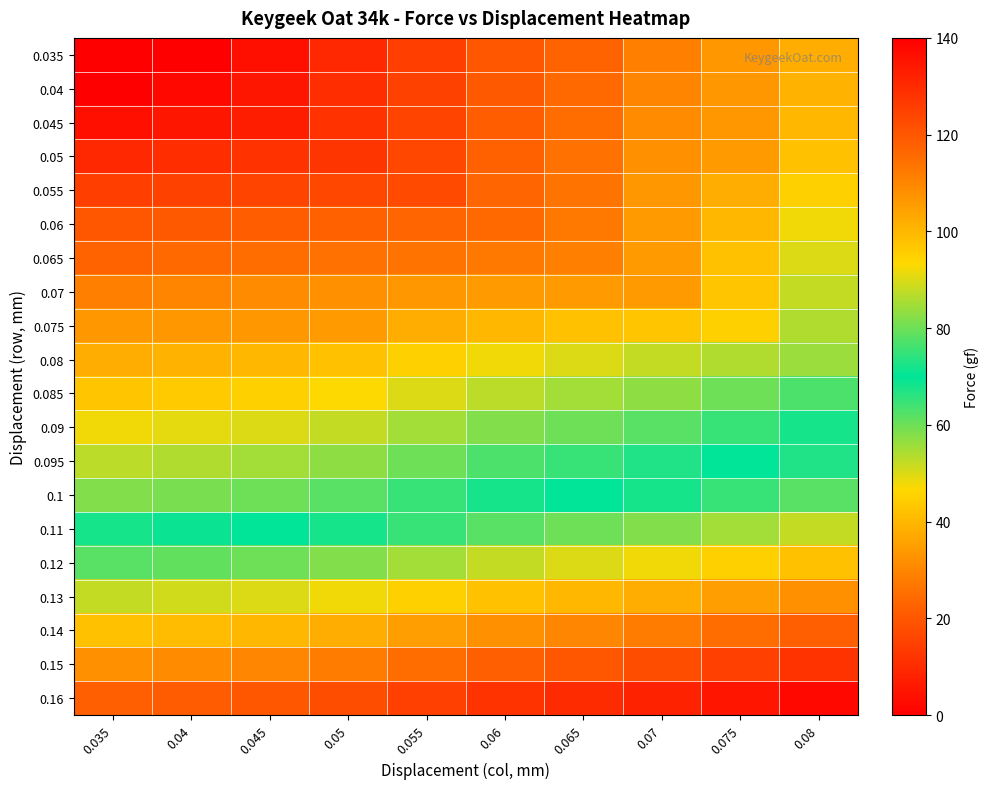

Reading left to right, transcribe all the data shown in this chart.

0.035: 0.035=0.0	0.04=0.2	0.045=3.8	0.05=9.5	0.055=14.3	0.06=20.0	0.065=22.7	0.07=28.5	0.075=33.4	0.08=38.0
0.04: 0.035=0.2	0.04=2.0	0.045=5.4	0.05=10.5	0.055=15.2	0.06=20.7	0.065=24.1	0.07=29.7	0.075=33.4	0.08=39.0
0.045: 0.035=3.8	0.04=5.4	0.045=7.0	0.05=11.6	0.055=15.8	0.06=21.6	0.065=24.8	0.07=30.9	0.075=33.4	0.08=40.0
0.05: 0.035=9.5	0.04=10.5	0.045=11.6	0.05=12.5	0.055=16.6	0.06=22.2	0.065=25.8	0.07=32.2	0.075=34.0	0.08=42.0
0.055: 0.035=14.3	0.04=15.2	0.045=15.8	0.05=16.6	0.055=17.2	0.06=23.4	0.065=26.5	0.07=33.4	0.075=38.0	0.08=45.0
0.06: 0.035=20.0	0.04=20.7	0.045=21.6	0.05=22.2	0.055=23.4	0.06=24.1	0.065=27.5	0.07=34.0	0.075=40.0	0.08=48.0
0.065: 0.035=22.7	0.04=24.1	0.045=24.8	0.05=25.8	0.055=26.5	0.06=27.5	0.065=28.5	0.07=34.0	0.075=42.0	0.08=50.0
0.07: 0.035=28.5	0.04=29.7	0.045=30.9	0.05=32.2	0.055=33.4	0.06=34.0	0.065=34.0	0.07=34.0	0.075=43.0	0.08=52.0
0.075: 0.035=33.4	0.04=33.4	0.045=33.4	0.05=34.0	0.055=38.0	0.06=40.0	0.065=42.0	0.07=43.0	0.075=45.0	0.08=54.0
0.08: 0.035=38.0	0.04=39.0	0.045=40.0	0.05=42.0	0.055=45.0	0.06=48.0	0.065=50.0	0.07=52.0	0.075=54.0	0.08=56.0
0.085: 0.035=43.0	0.04=44.0	0.045=45.0	0.05=47.0	0.055=50.0	0.06=53.0	0.065=55.0	0.07=57.0	0.075=60.0	0.08=63.0
0.09: 0.035=48.0	0.04=49.0	0.045=50.0	0.05=52.0	0.055=55.0	0.06=58.0	0.065=60.0	0.07=62.0	0.075=65.0	0.08=68.0
0.095: 0.035=53.0	0.04=54.0	0.045=55.0	0.05=57.0	0.055=60.0	0.06=63.0	0.065=65.0	0.07=67.0	0.075=70.0	0.08=73.0
0.1: 0.035=58.0	0.04=59.0	0.045=60.0	0.05=62.0	0.055=65.0	0.06=68.0	0.065=70.0	0.07=72.0	0.075=75.0	0.08=78.0
0.11: 0.035=68.0	0.04=69.0	0.045=70.0	0.05=72.0	0.055=75.0	0.06=78.0	0.065=80.0	0.07=82.0	0.075=85.0	0.08=88.0
0.12: 0.035=78.0	0.04=79.0	0.045=80.0	0.05=82.0	0.055=85.0	0.06=88.0	0.065=90.0	0.07=92.0	0.075=95.0	0.08=98.0
0.13: 0.035=88.0	0.04=89.0	0.045=90.0	0.05=92.0	0.055=95.0	0.06=98.0	0.065=100.0	0.07=102.0	0.075=105.0	0.08=108.0
0.14: 0.035=98.0	0.04=99.0	0.045=100.0	0.05=102.0	0.055=105.0	0.06=108.0	0.065=110.0	0.07=112.0	0.075=115.0	0.08=118.0
0.15: 0.035=108.0	0.04=109.0	0.045=110.0	0.05=112.0	0.055=115.0	0.06=118.0	0.065=120.0	0.07=122.0	0.075=125.0	0.08=128.0
0.16: 0.035=118.0	0.04=119.0	0.045=120.0	0.05=122.0	0.055=125.0	0.06=128.0	0.065=130.0	0.07=132.0	0.075=135.0	0.08=138.0